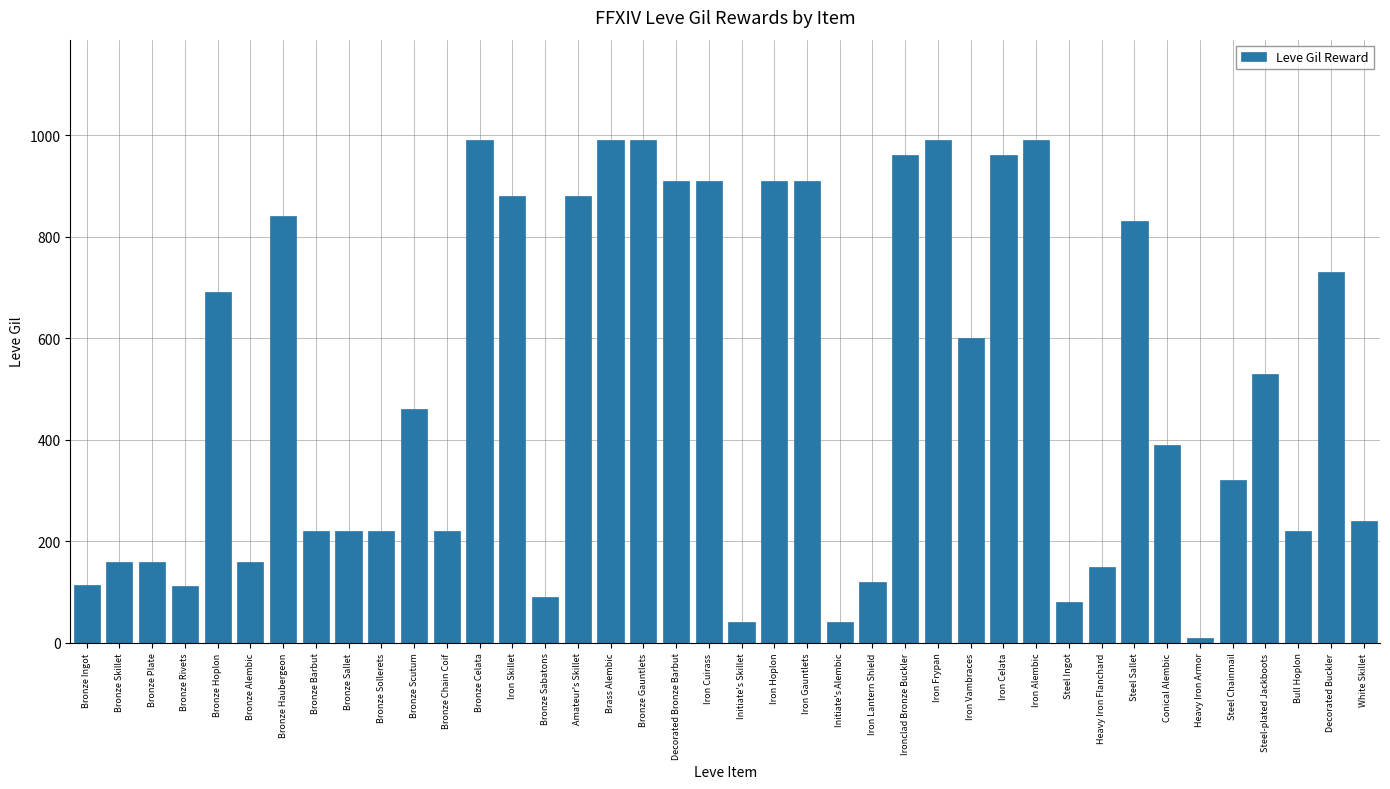

Which label corresponds to the smallest value in the chart?

Heavy Iron Armor